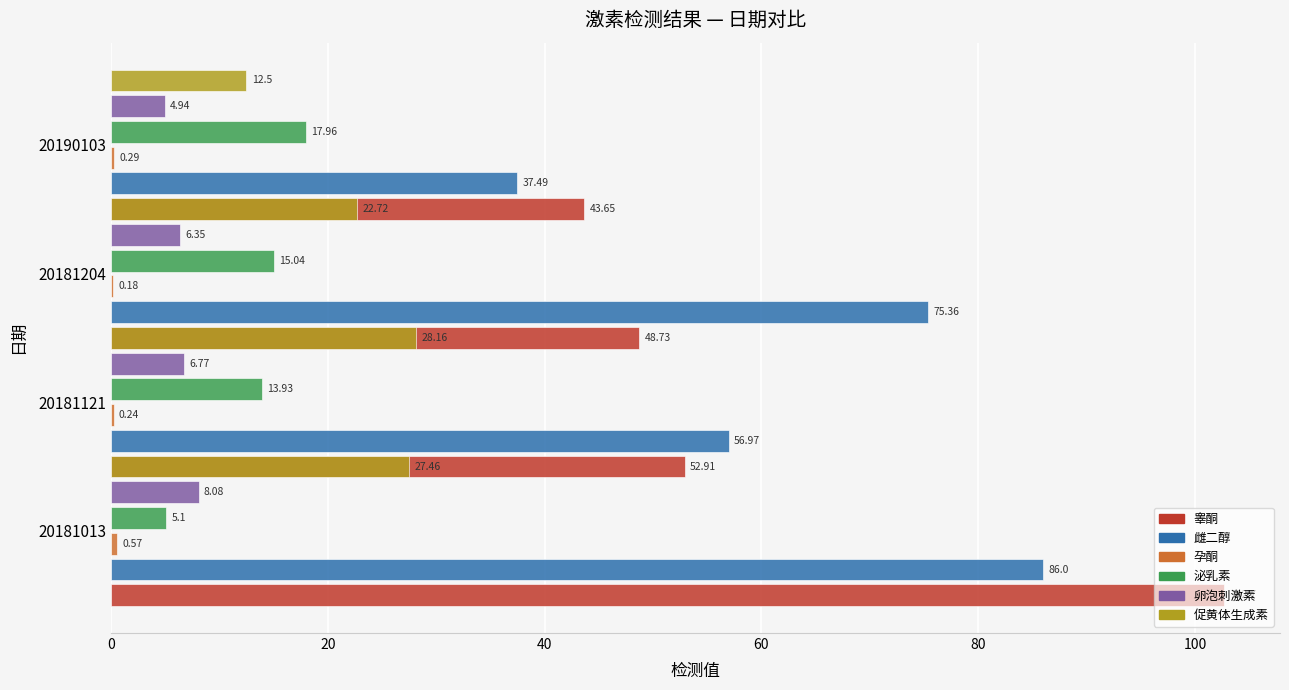

What is the maximum value shown in the chart?

102.7